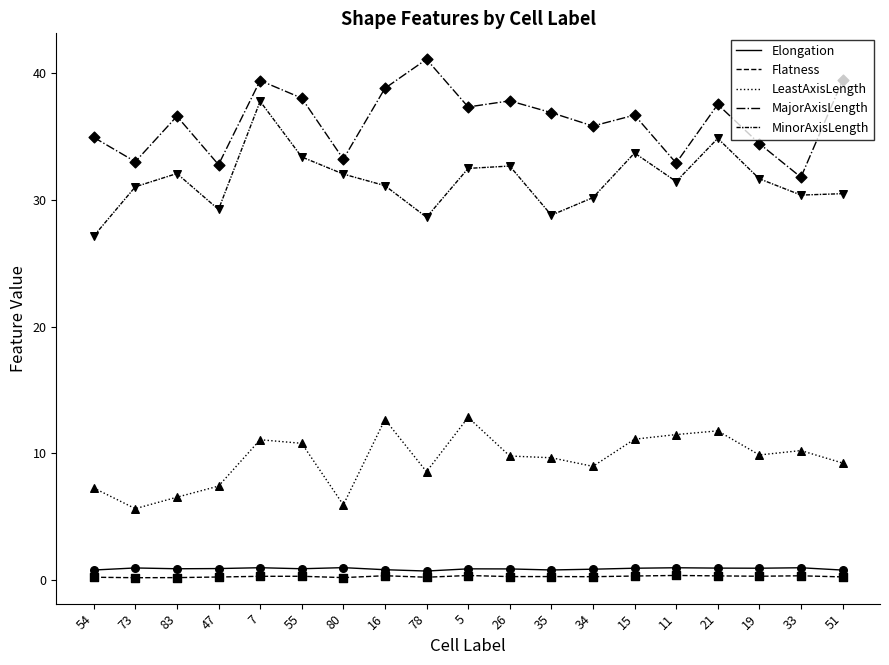

How many lines are shown in the chart?

5